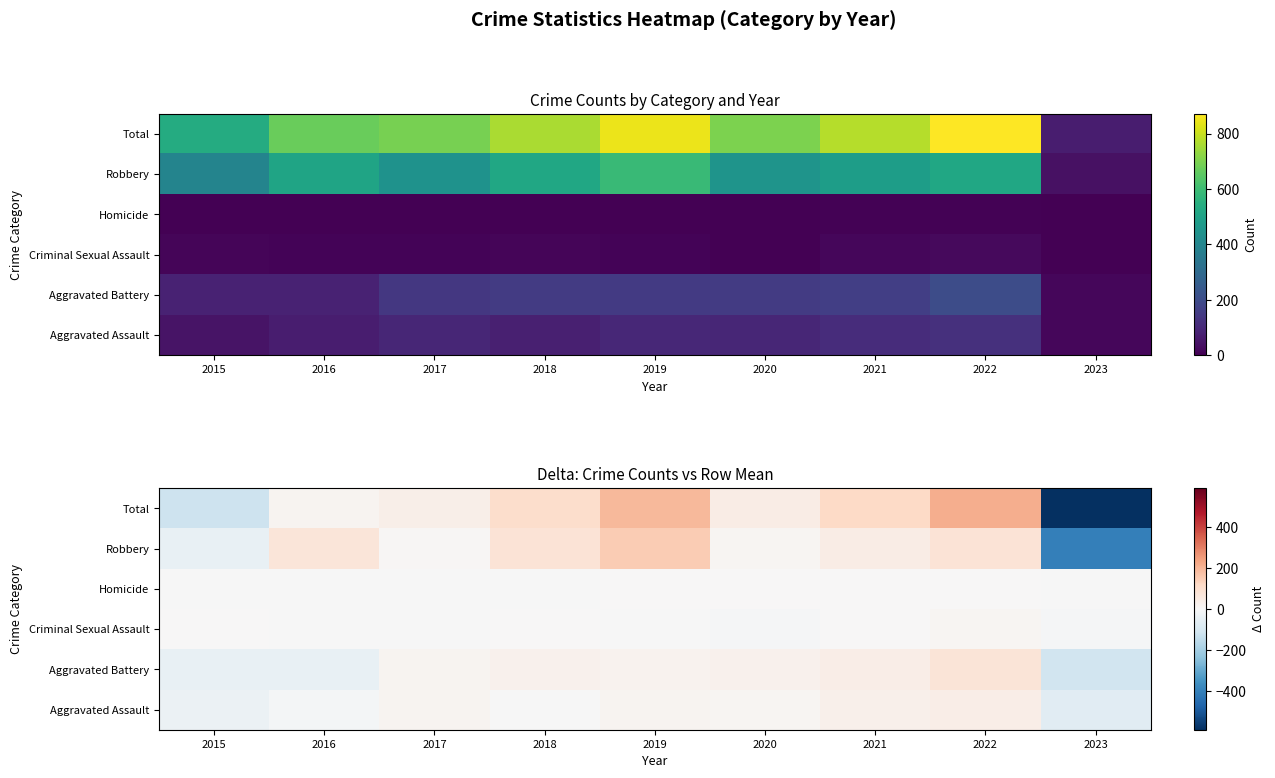

At which category does the chart reach its minimum across all series?

2023